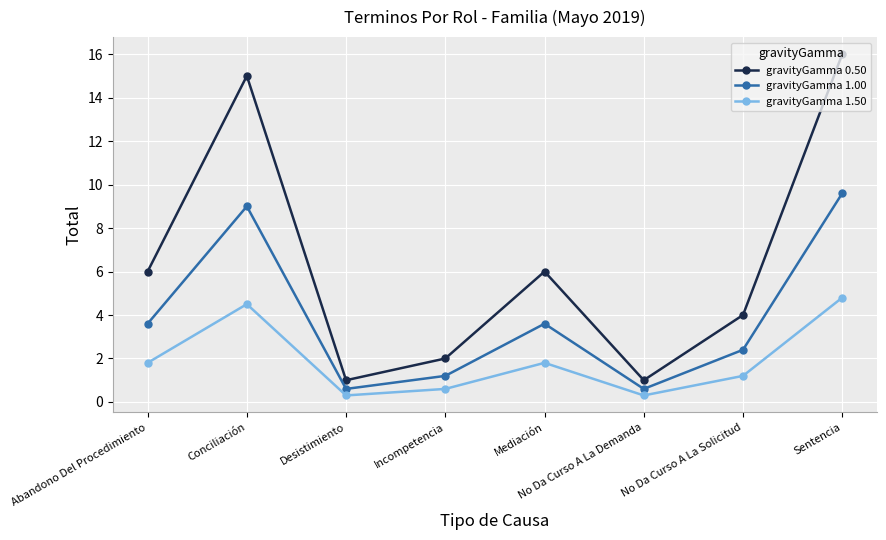

Is it true that gravityGamma 1.00 equals 3.6 at Abandono Del Procedimiento?

True